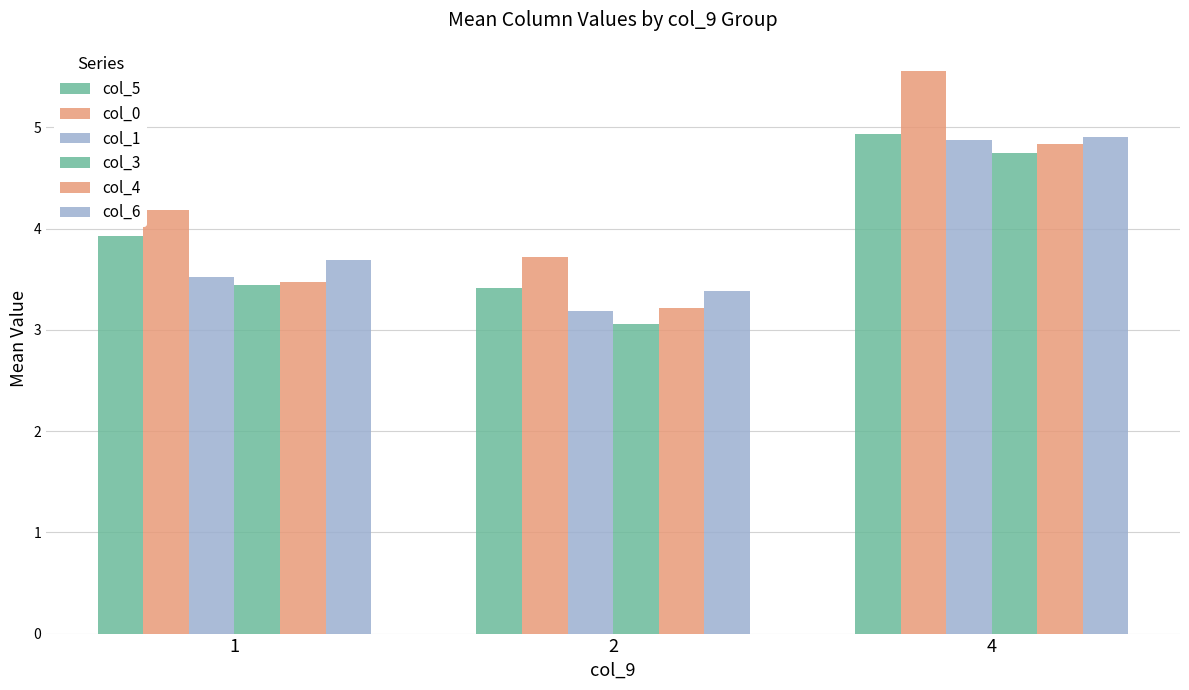

Where is col_0 nearest to the value 4?

1